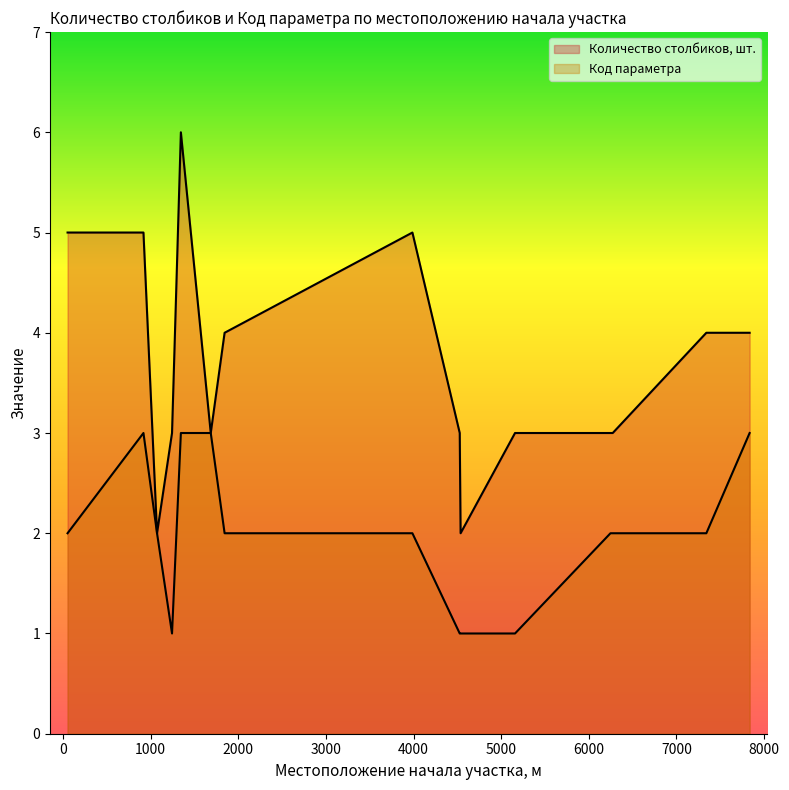

At 4527, list the series in order from largest to smallest.

Количество столбиков, шт., Код параметра